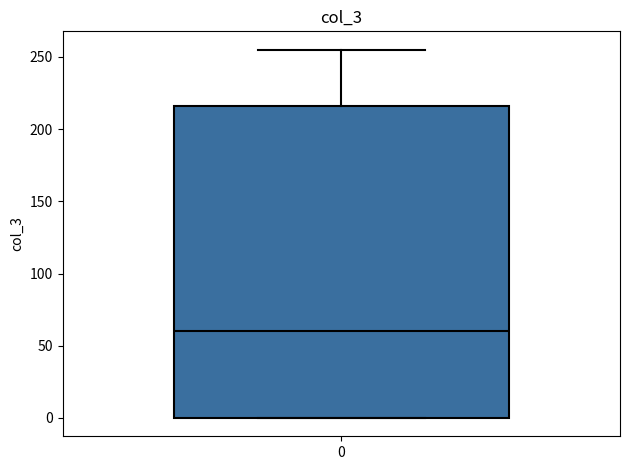

Where does the upper whisker of the box at x = 0 end on the y-axis? The values are not printed on the chart, so give them approximately, as read against the axis.

255